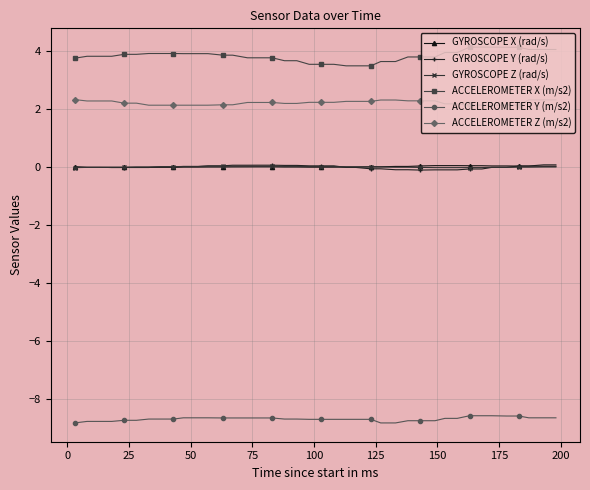

True or false: ACCELEROMETER Z (m/s2) and ACCELEROMETER X (m/s2) intersect in this chart.

False